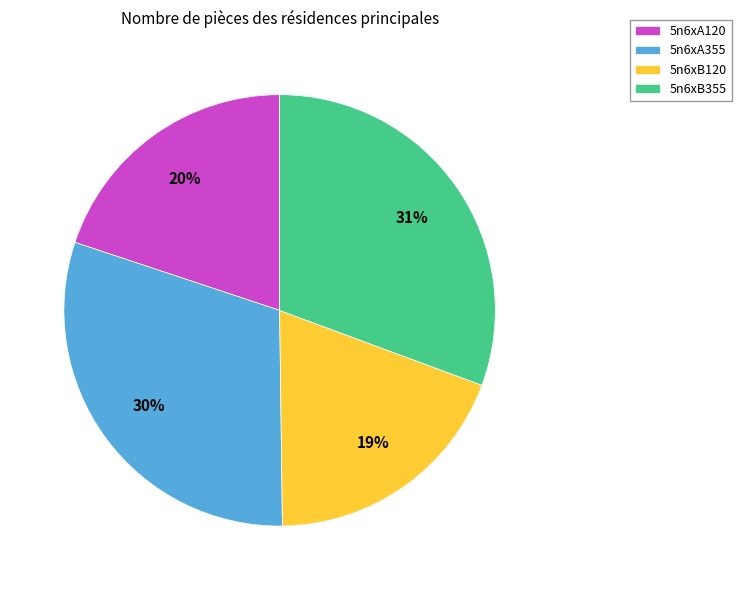

How many segments does this pie chart have?

4